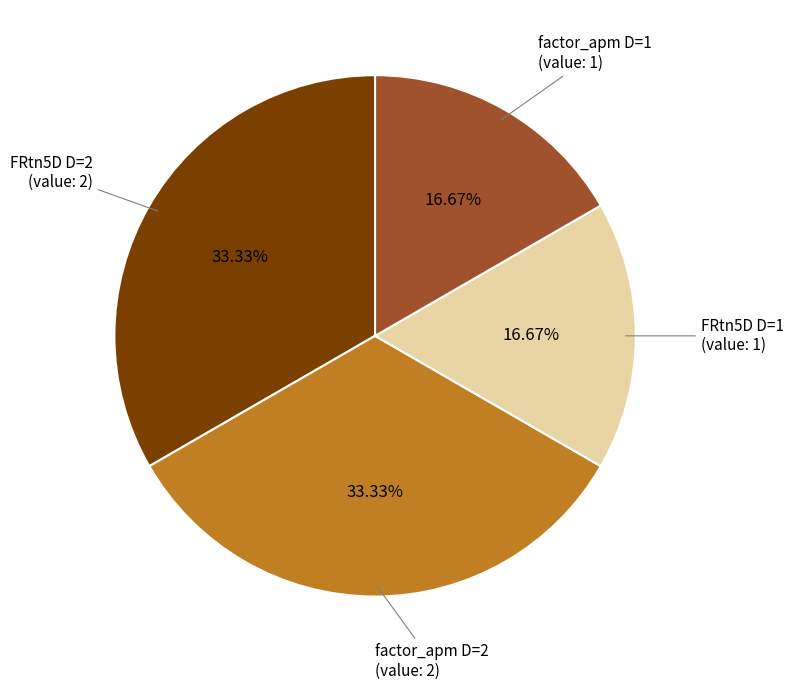

To the nearest percent, what is the average slice percentage?

25%